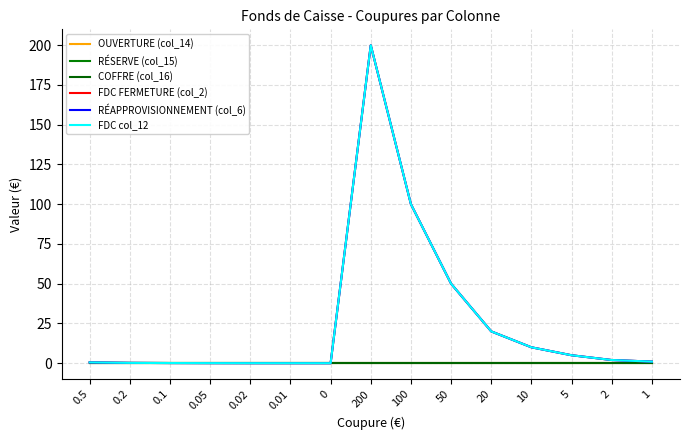

True or false: FDC FERMETURE (col_2) and COFFRE (col_16) intersect in this chart.

False